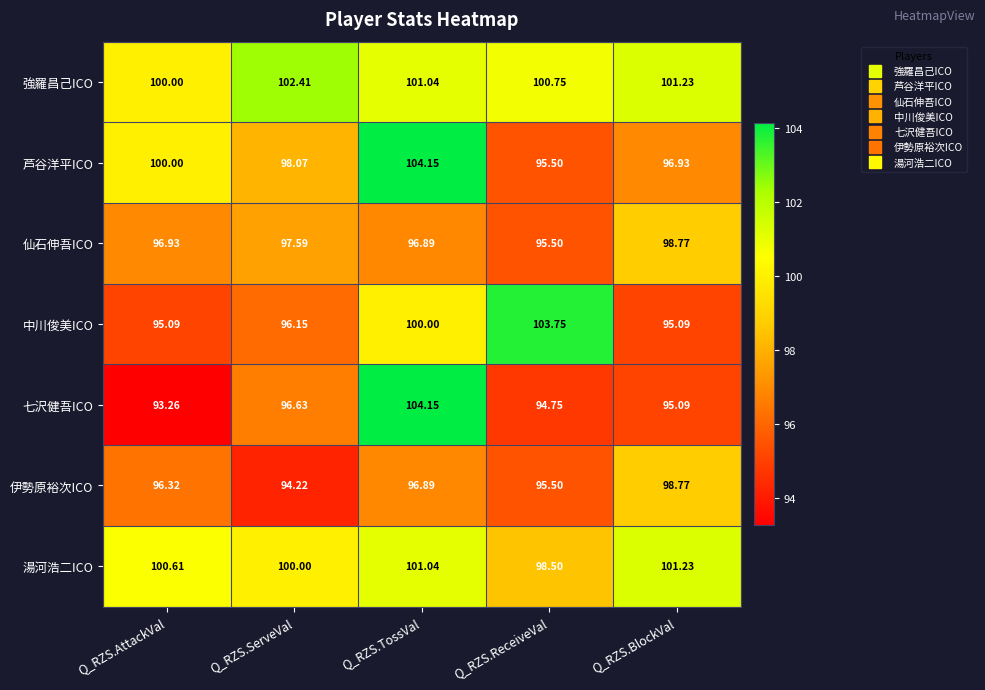

At which category does the chart reach its minimum across all series?

Q_RZS.AttackVal